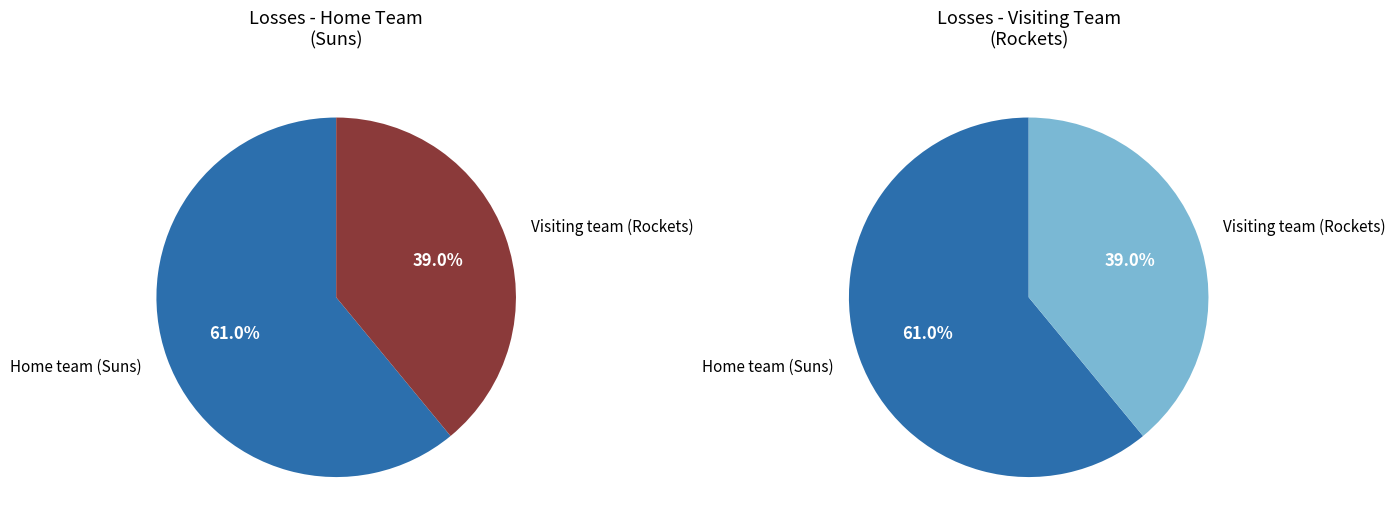

To the nearest percent, what is the difference between the Home team (Suns) and Visiting team (Rockets) slice percentages?

22%